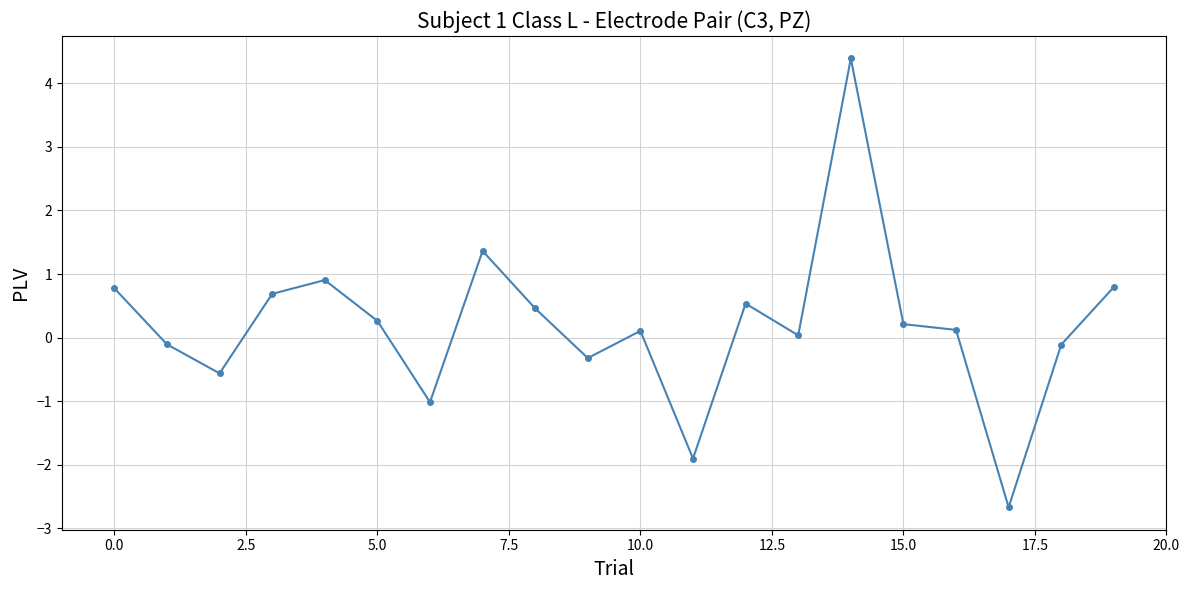

What is the value of the 7th point from the left?

-1.0